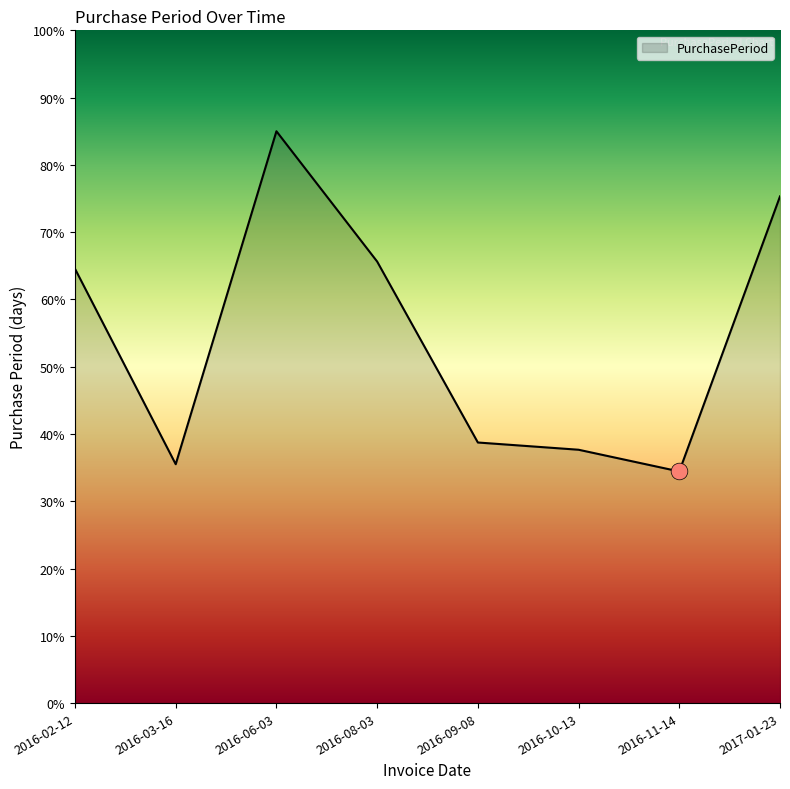

What position from the right is 2016-08-03?

5